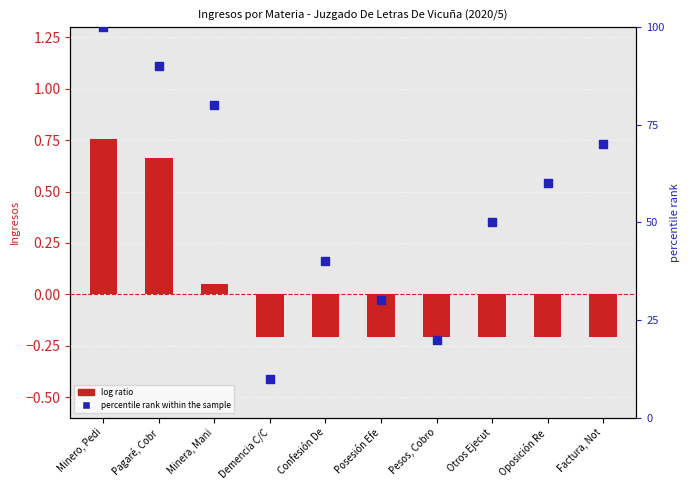

At how many categories does at least one series exceed 99?

1